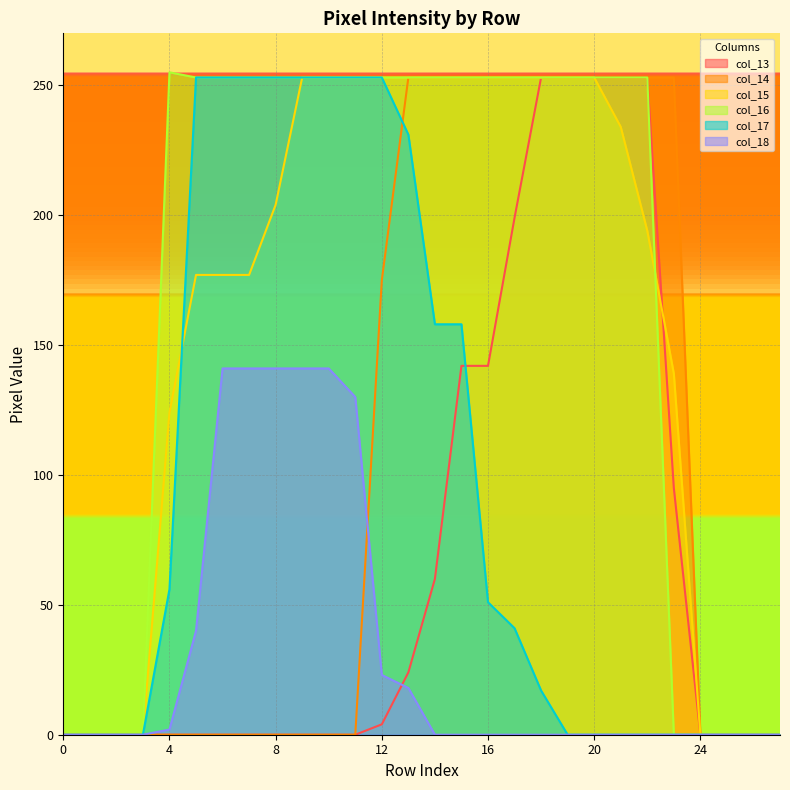

At 14, list the series in order from largest to smallest.

col_14, col_15, col_16, col_17, col_13, col_18